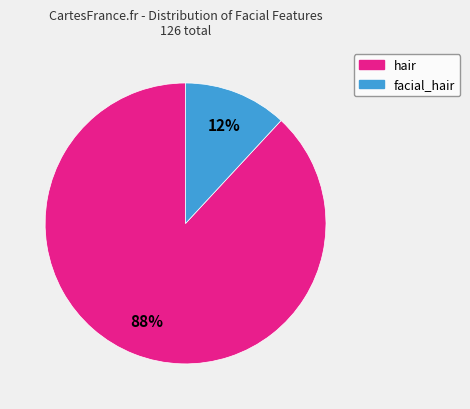

Combined, do facial_hair and hair account for over 50%?

Yes